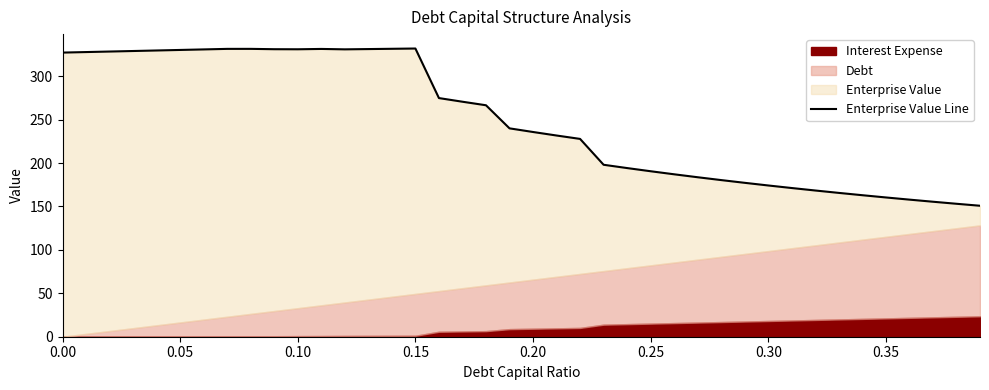

How many values are below 239?

20